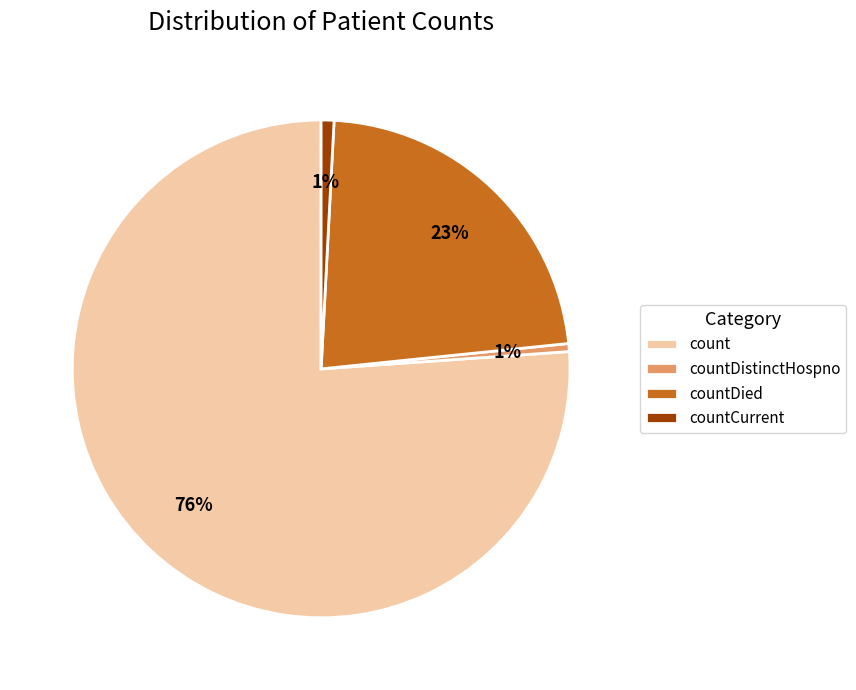

The countCurrent slice represents 11% of the pie. True or false?

False